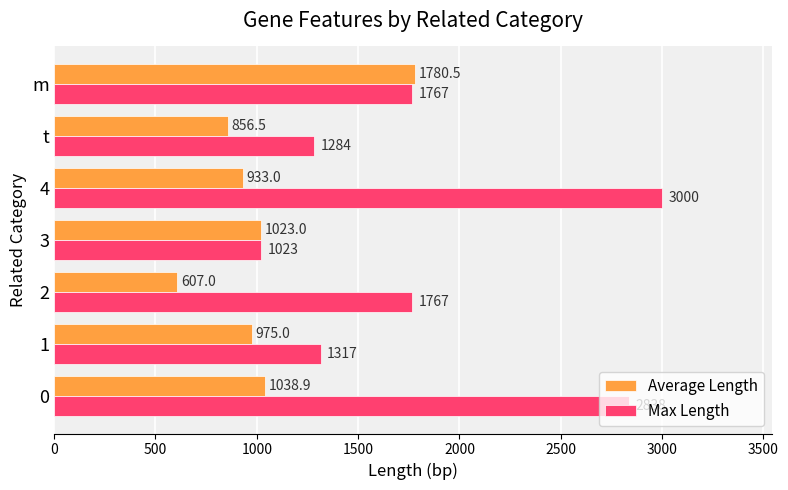

Between 4 and m, which series saw the biggest shift?

Max Length